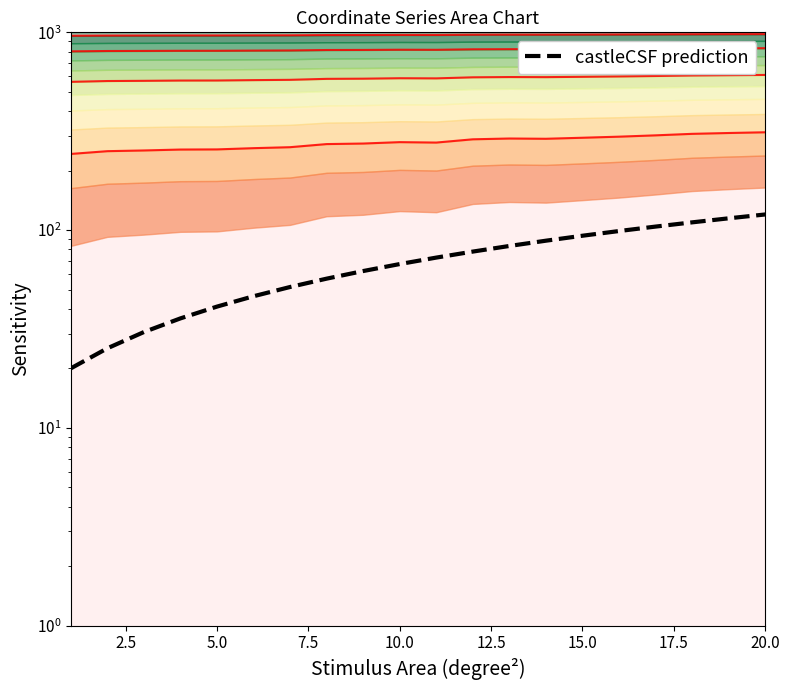

Which series has the largest total across all categories?

Contour 1